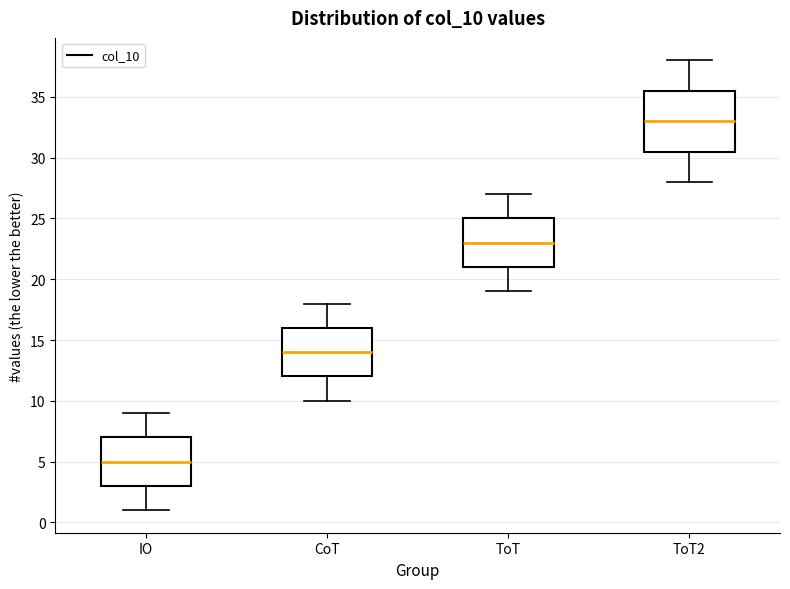

Reading left to right, transcribe this box plot: for each box, give where its median line is, the range the box spans, and where its two whiskers end, as read against the y-axis. The values are not printed on the chart, so give them approximately, as read against the axis.

IO: median 5.0, box 3.0 to 7.0, whiskers 1.0 to 9.0
CoT: median 14.0, box 12.0 to 16.0, whiskers 10.0 to 18.0
ToT: median 23.0, box 21.0 to 25.0, whiskers 19.0 to 27.0
ToT2: median 33.0, box 30.5 to 35.5, whiskers 28.0 to 38.0